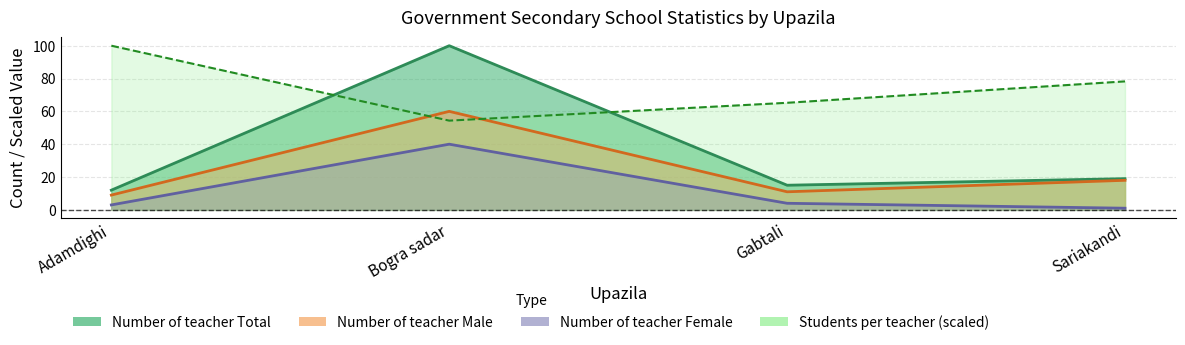

At which category is the sum across all series the highest?

Bogra sadar